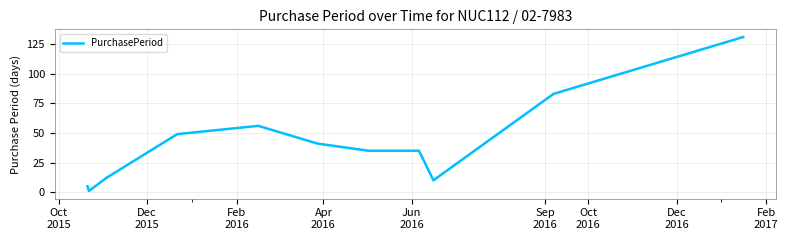

What is the difference between the maximum and minimum values?

130